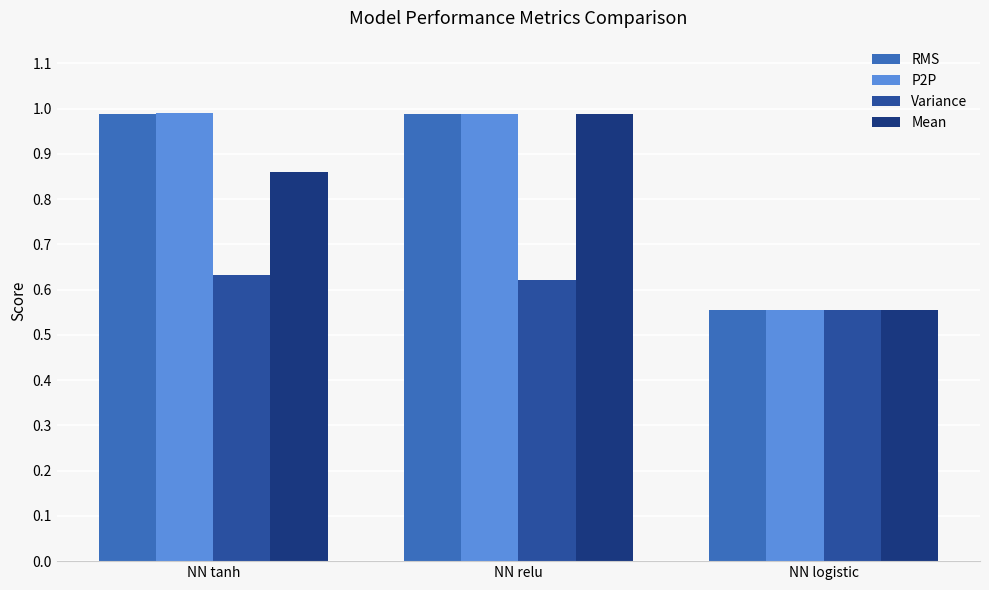

Which category has the lowest value in the Mean series?

NN logistic